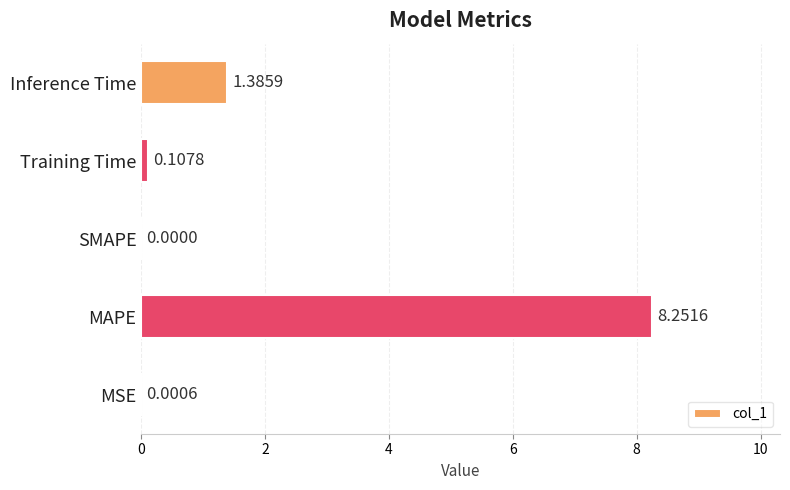

At which category does the chart reach its peak across all series?

MAPE